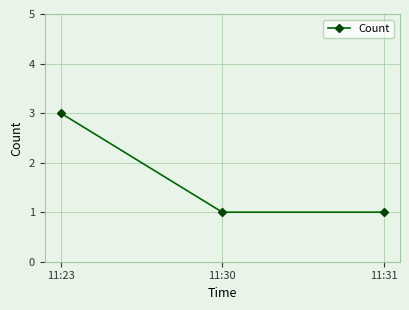

Reading left to right, transcribe all the data shown in this chart.

11:23=3	11:30=1	11:31=1